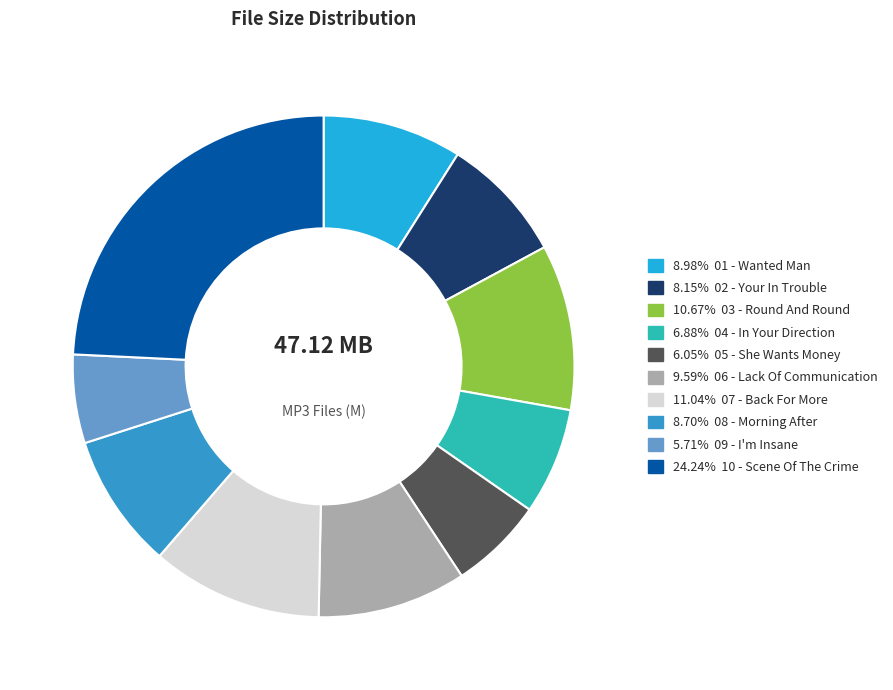

What is the largest slice in the pie chart?

10 - Scene Of The Crime.mp3